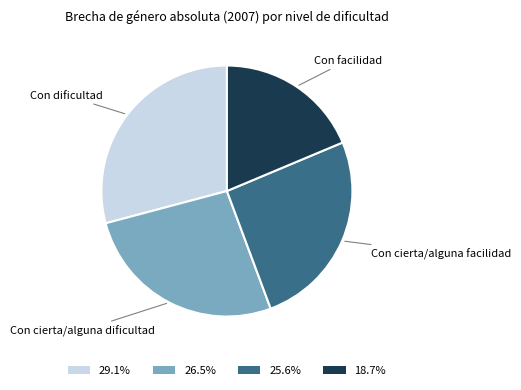

Is the sum of Con dificultad and Con cierta/alguna dificultad greater than half?

Yes